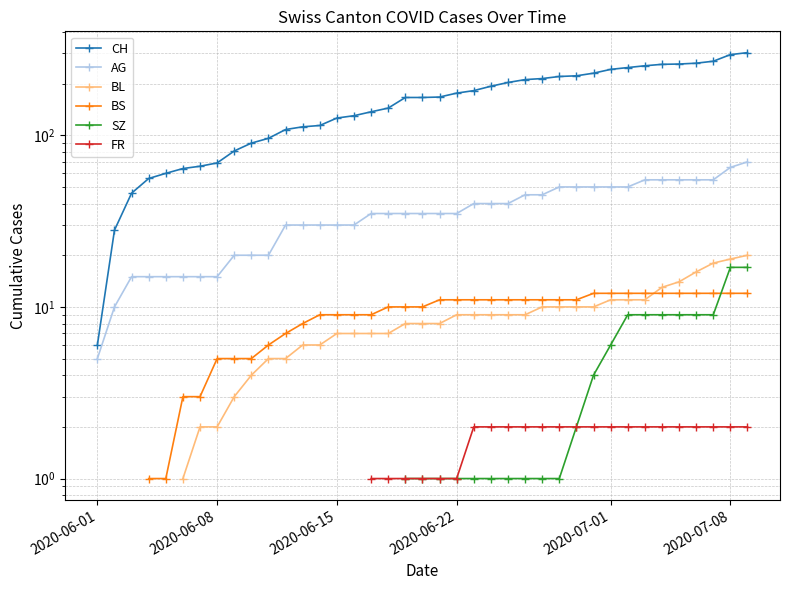

Is the value of SZ at 38 greater than the value of BS at 10?

Yes